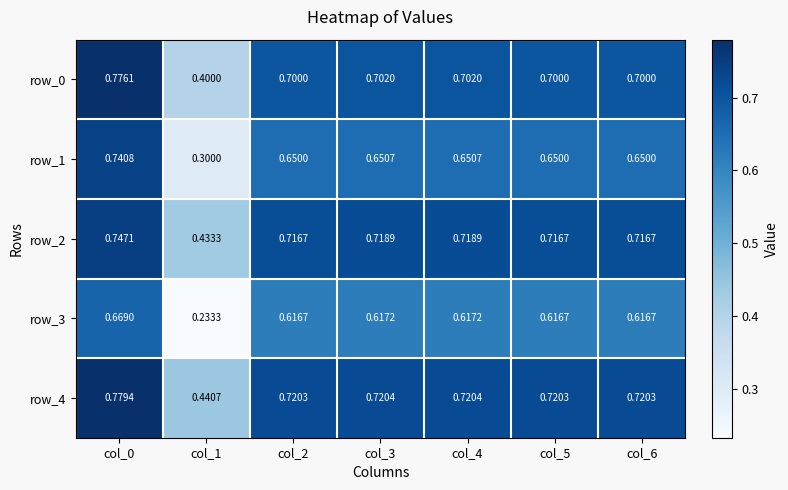

Where is row_4 nearest to the value 0?

col_1